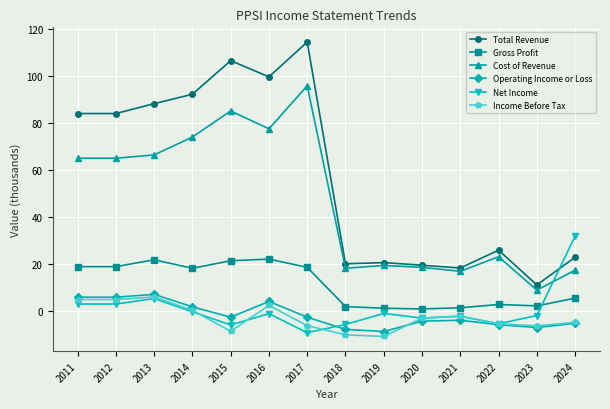

True or false: Net Income has a value of -5.7 at 2018.

True